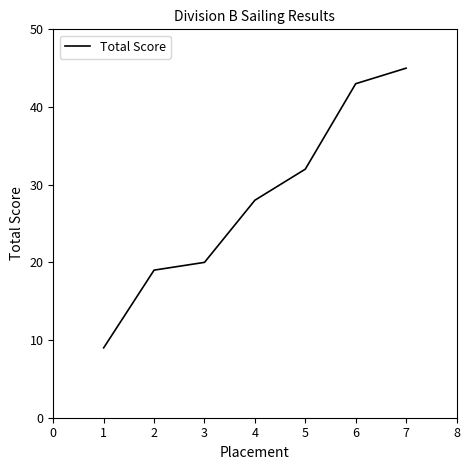

How many series are shown in this chart?

1